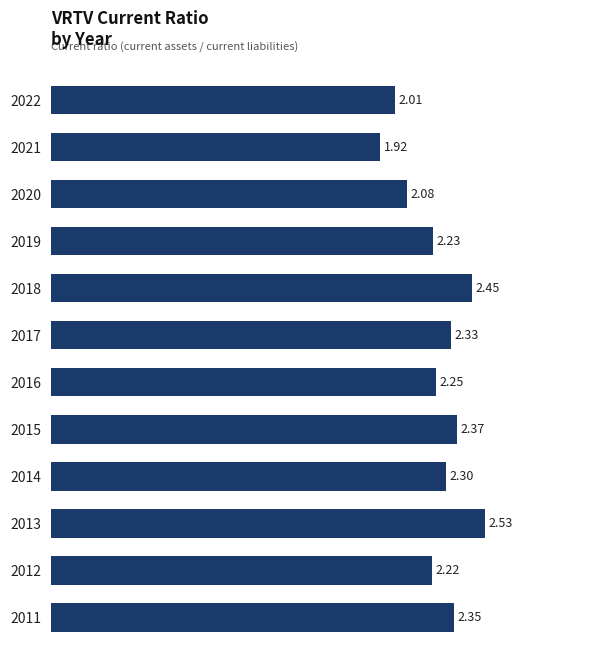

List the labels in order of value, largest first.

2013, 2018, 2015, 2011, 2017, 2014, 2016, 2019, 2012, 2020, 2022, 2021